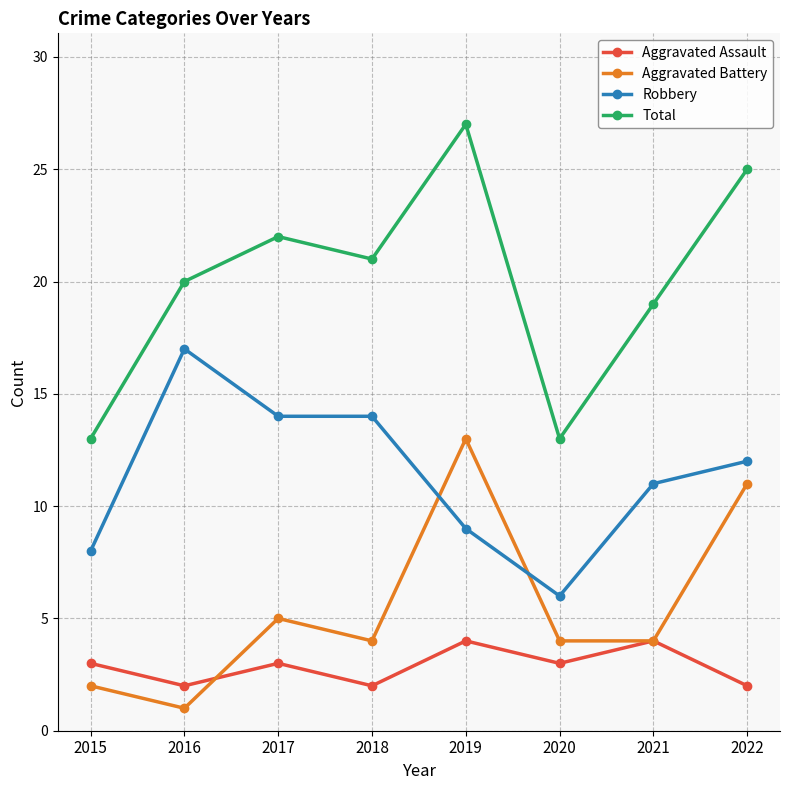

Rank the series by their average value, from lowest to highest.

Aggravated Assault, Aggravated Battery, Robbery, Total